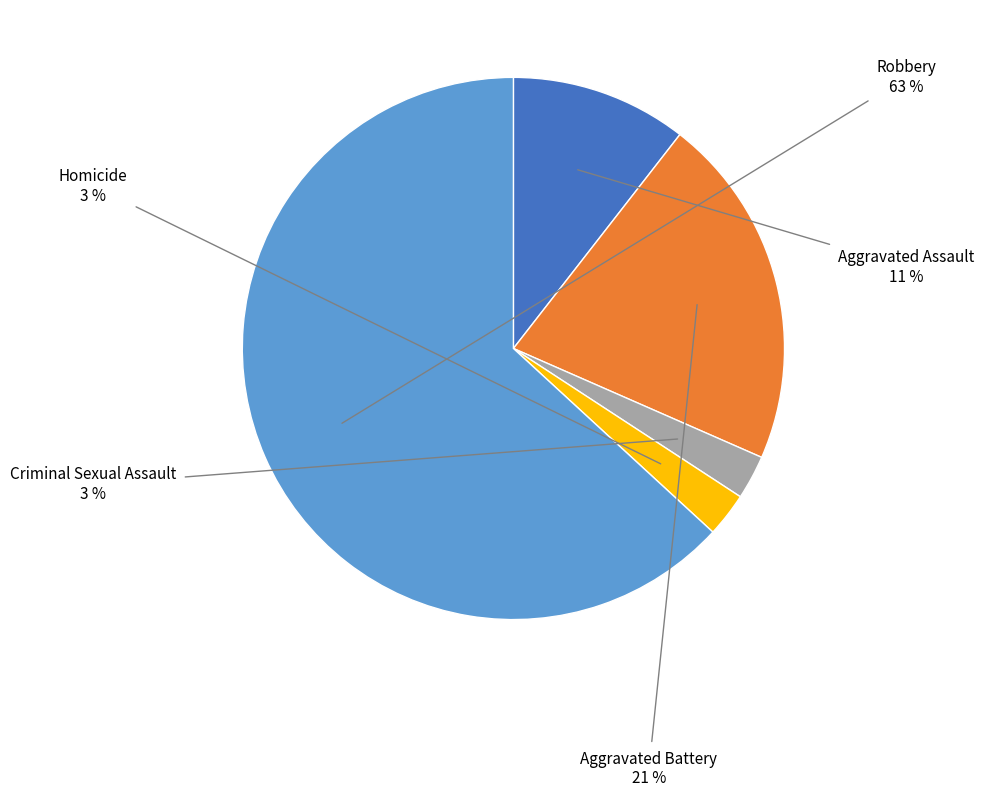

To the nearest percent, what percentage of the pie is Criminal Sexual Assault?

3%